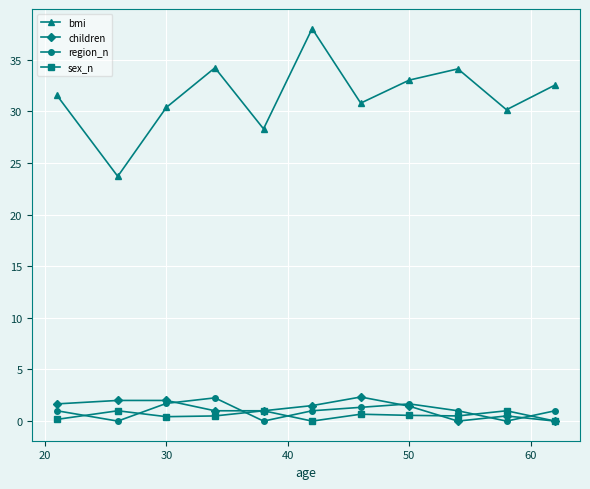

True or false: bmi and children cross at least once.

False